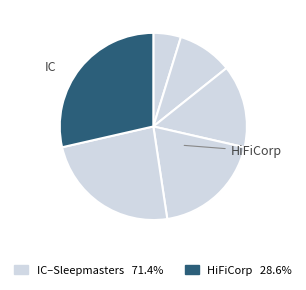

Count the number of slices in the pie.

6